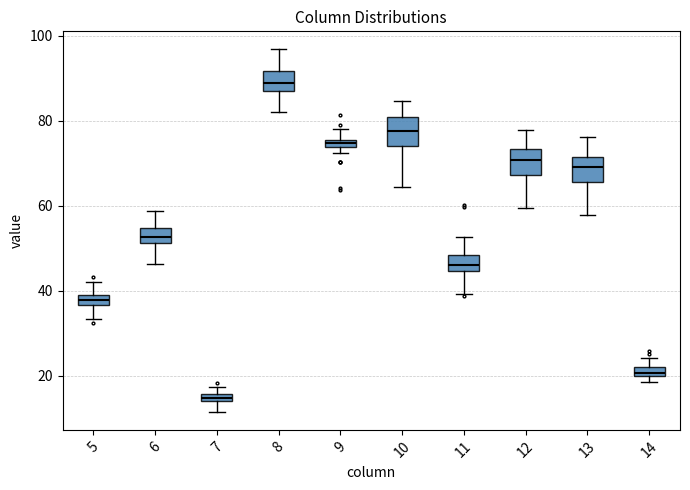

Where does the upper whisker of the box at x = 6 end on the y-axis? The values are not printed on the chart, so give them approximately, as read against the axis.

58